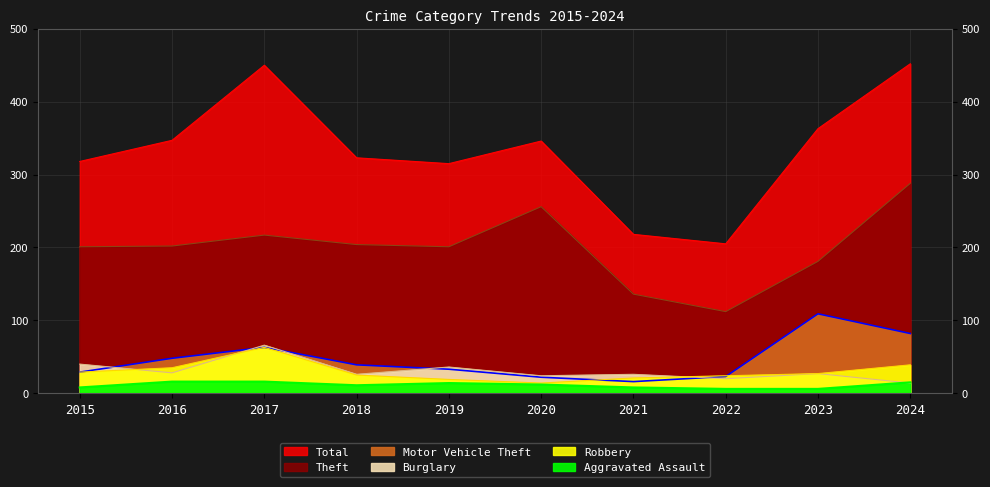

True or false: Robbery and Aggravated Assault intersect in this chart.

False